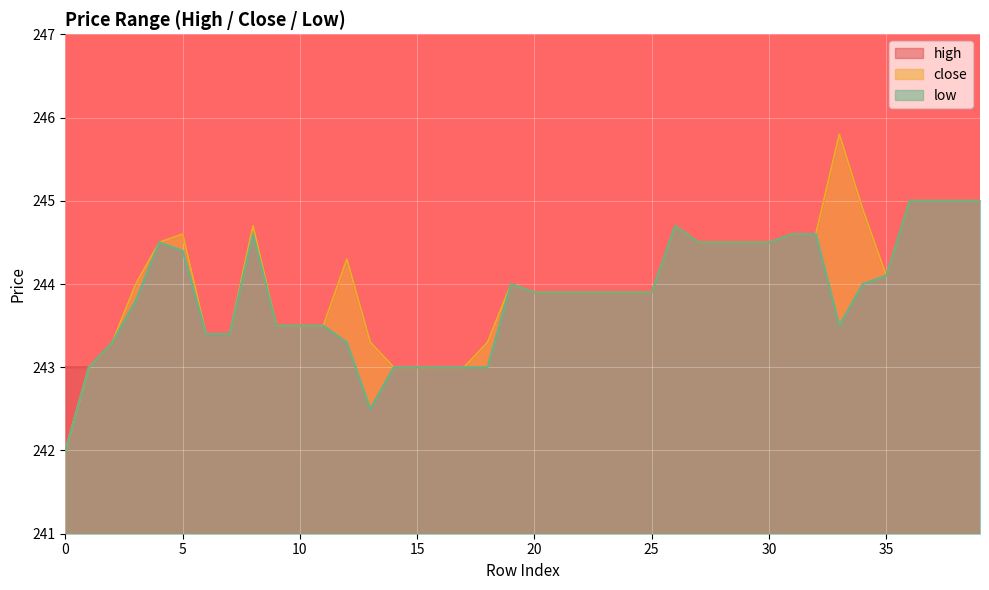

What are all the series names shown in the legend?

high, close, low